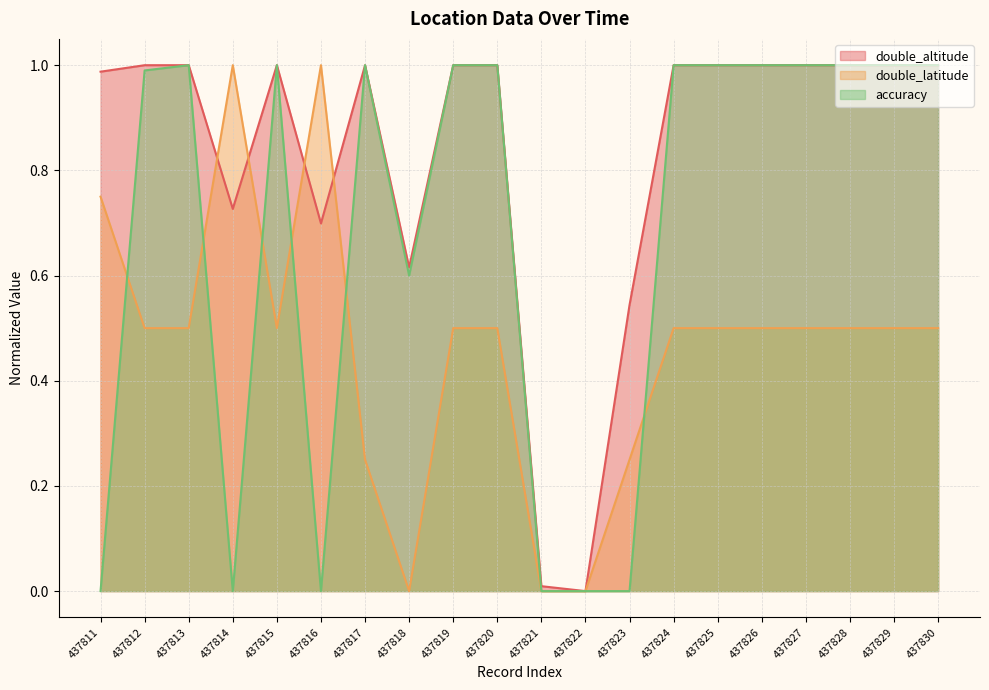

Between which two adjacent categories do accuracy and double_latitude first intersect?

437811 and 437812